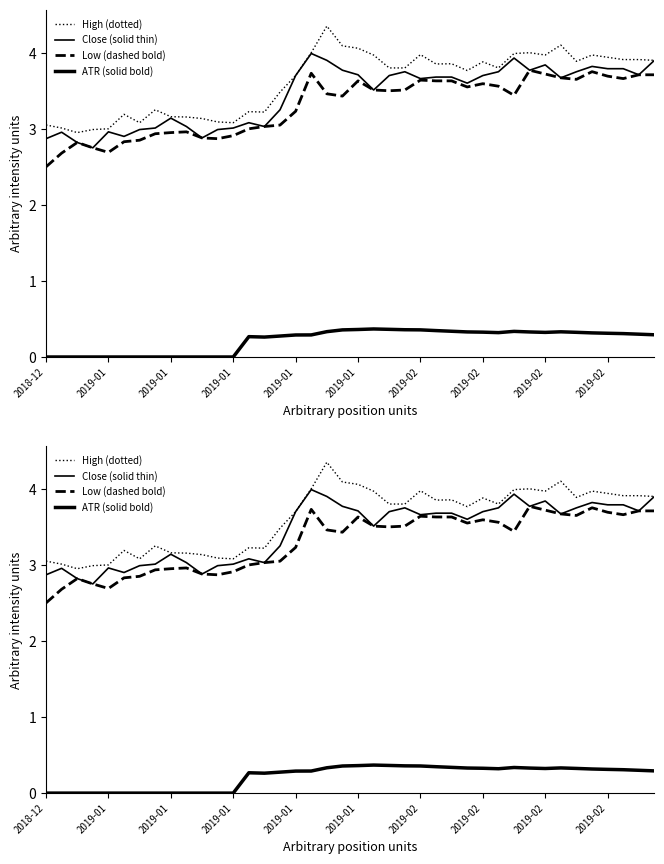

What is the difference between the maximum and second lowest values in the Low (dashed bold) series?

1.1